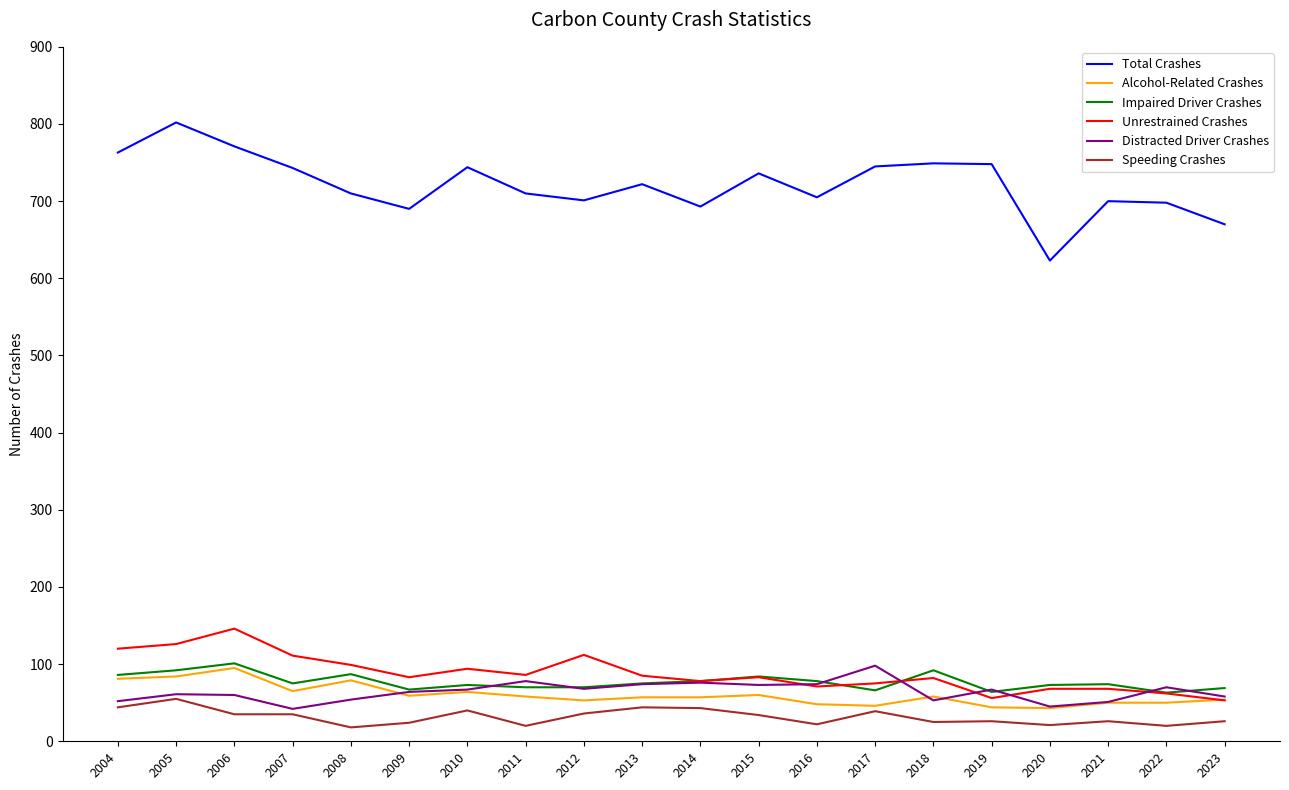

Between 2005 and 2021, which series saw the biggest shift?

Total Crashes